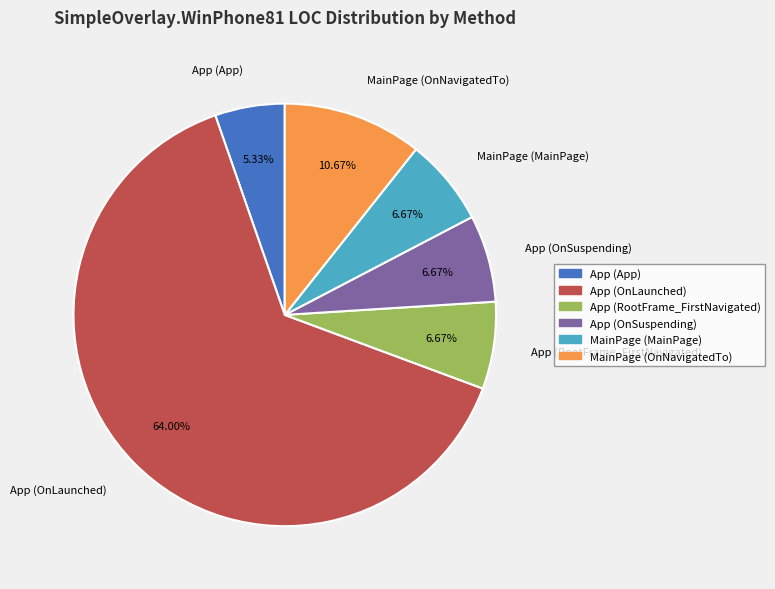

Which has a higher value, App (OnSuspending) or App (App)?

App (OnSuspending)